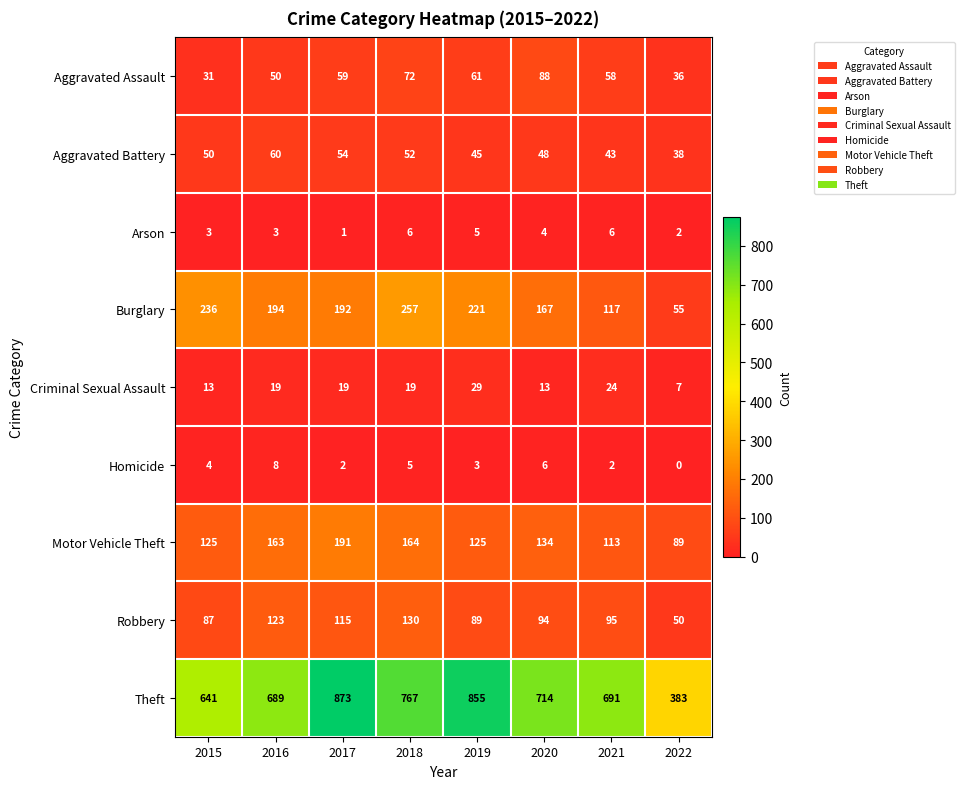

At which category is the sum across all series the highest?

2017